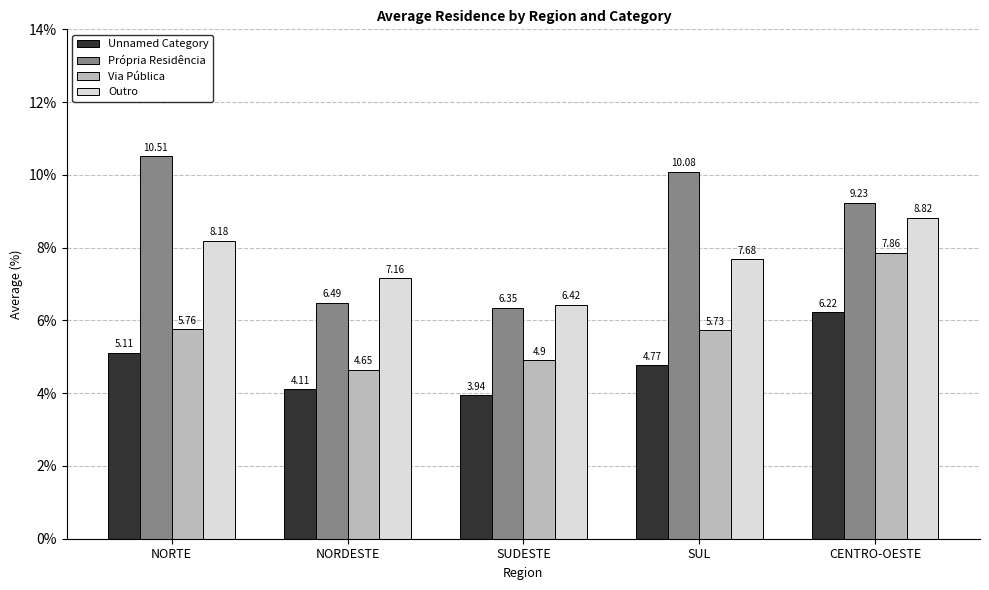

At which category does the chart reach its peak across all series?

NORTE